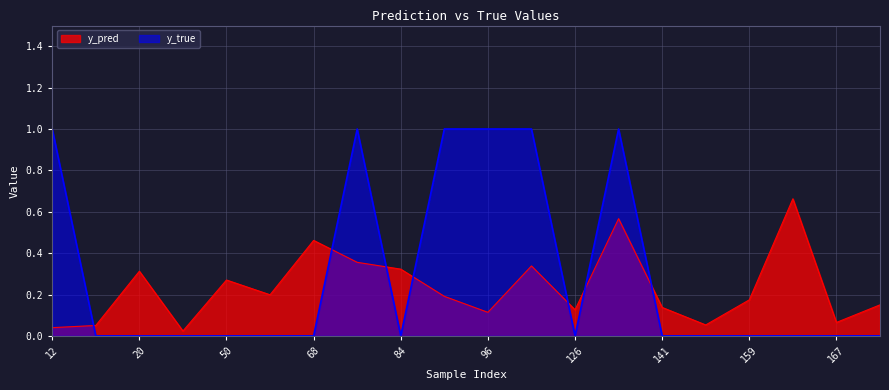

What is the sum of the y_pred values at 15 and 96?

0.2